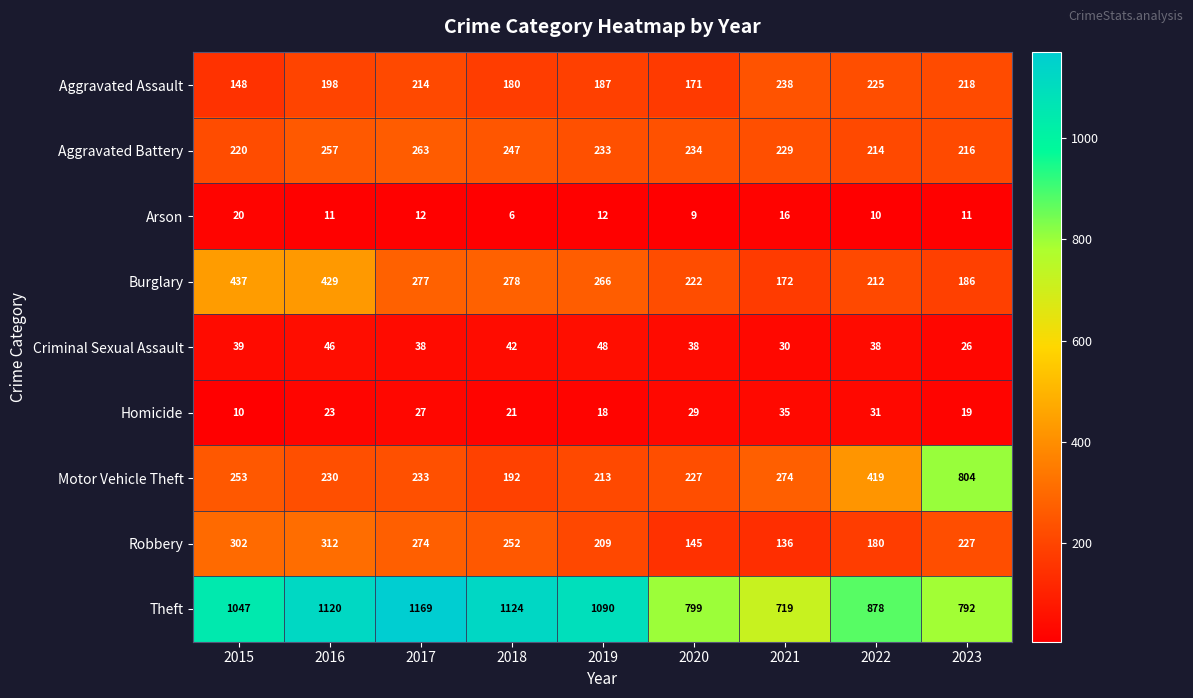

What is the minimum value for Aggravated Battery?

214